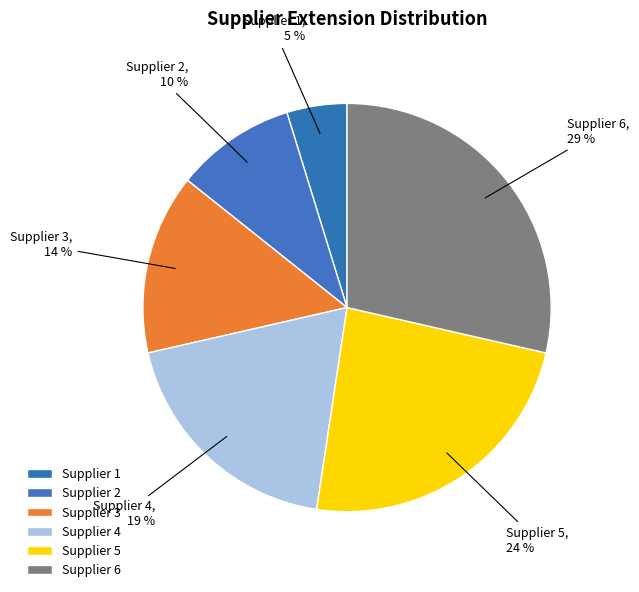

To the nearest percent, what is the average slice percentage?

17%